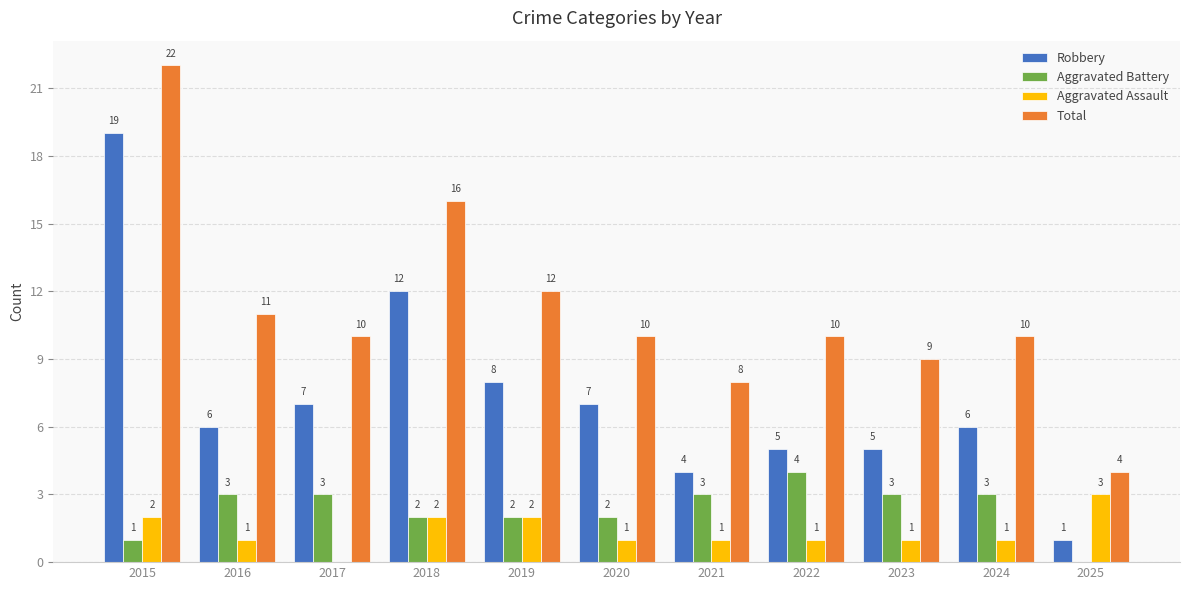

Between 2023 and 2025, which series saw the biggest shift?

Total